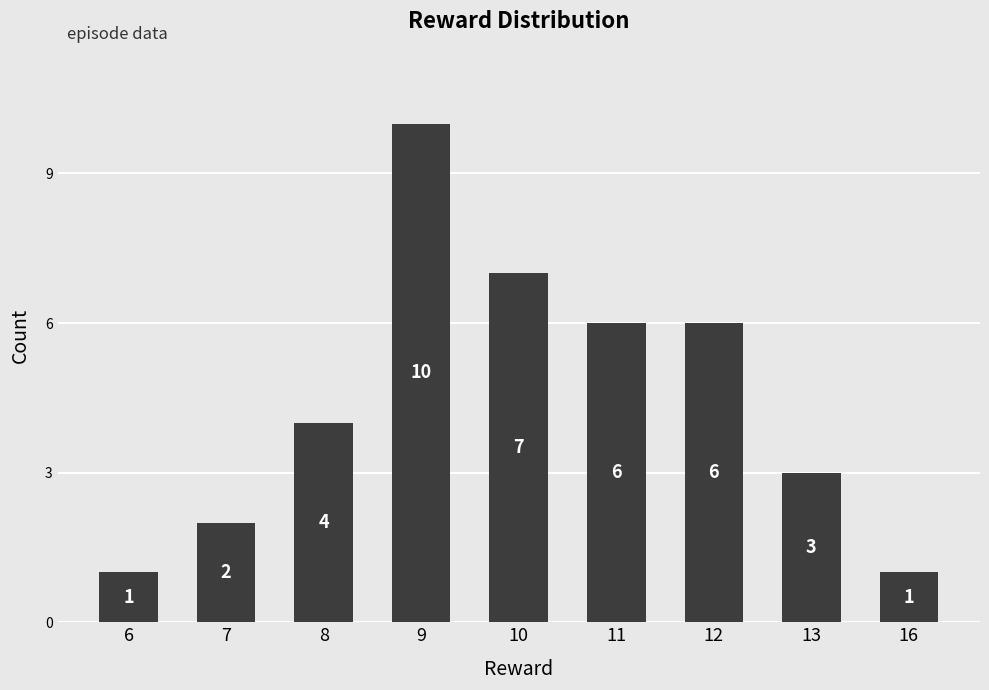

What is the average value?

4